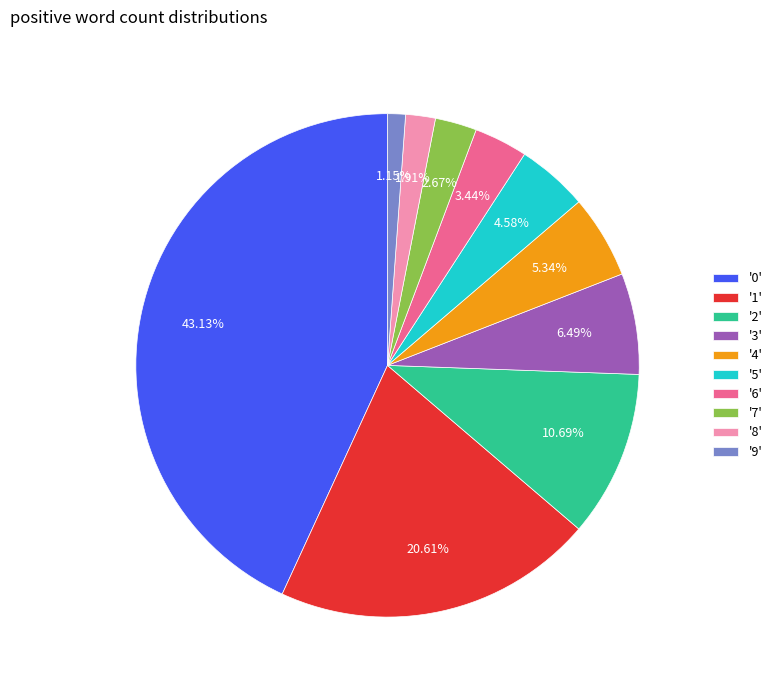

Does any single category account for the majority?

No